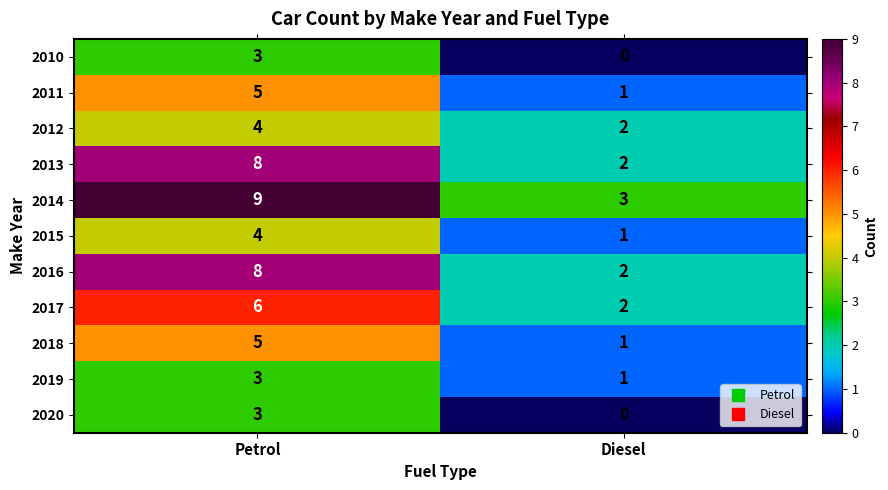

What is the spread (max minus min) of values at Diesel?

3